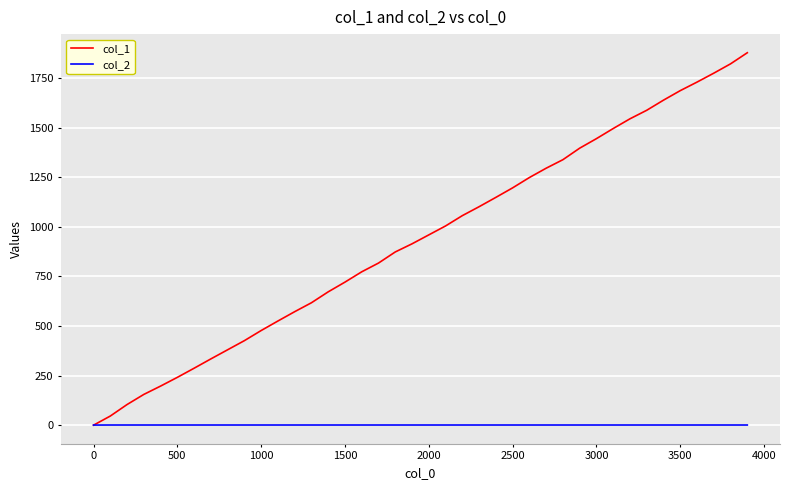

List the series in order of their peak value, highest first.

col_1, col_2